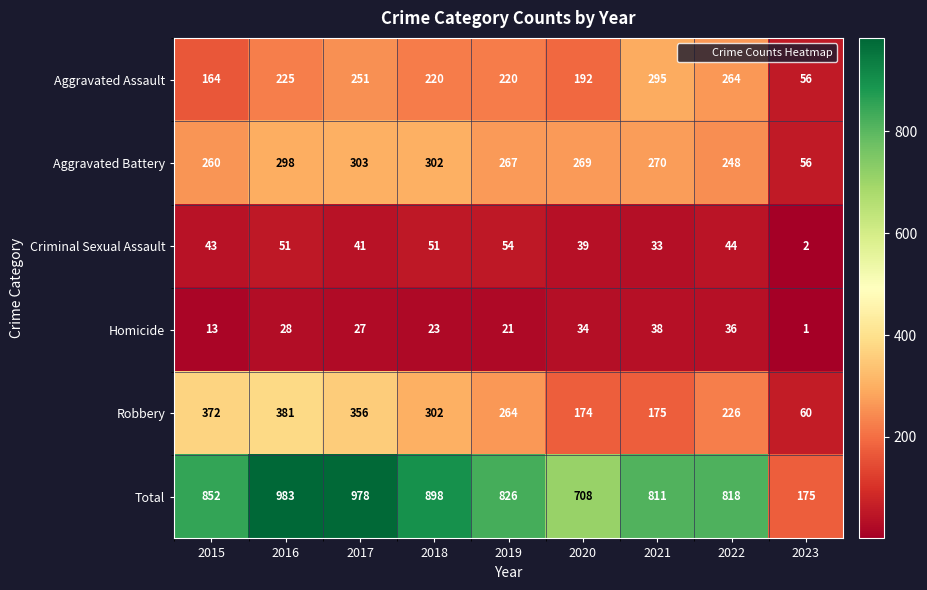

Which series has the widest spread of values?

Total